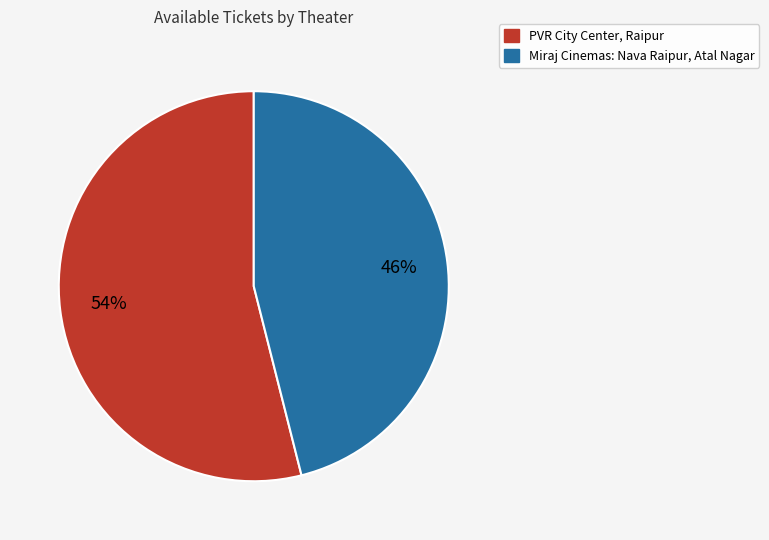

To the nearest percent, what percentage of the pie is Miraj Cinemas: Nava Raipur, Atal Nagar?

46%